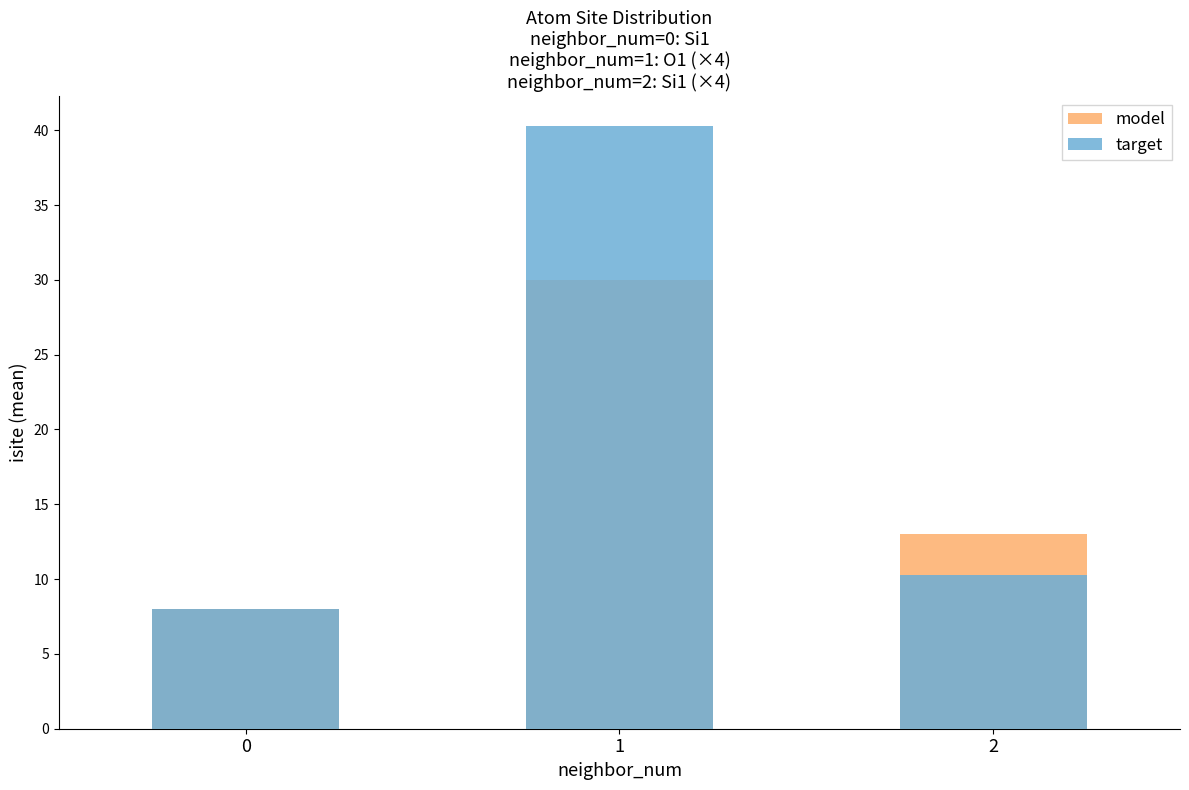

Count the number of categories in the chart.

3